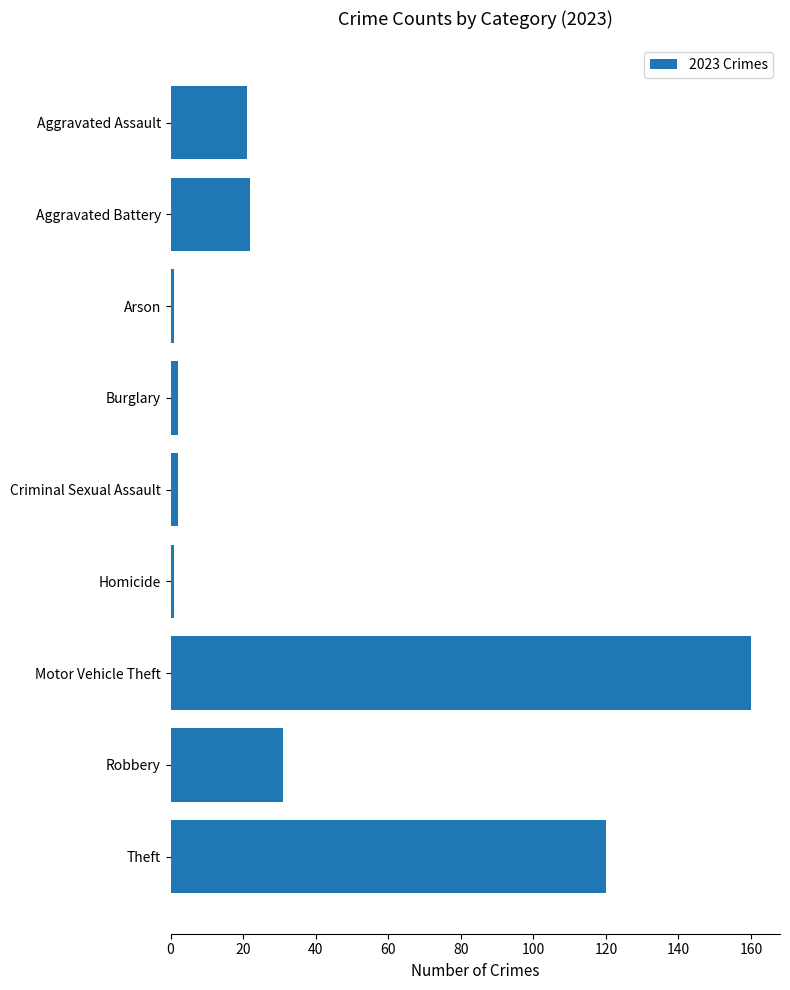

Which label corresponds to the largest value in the chart?

Motor Vehicle Theft